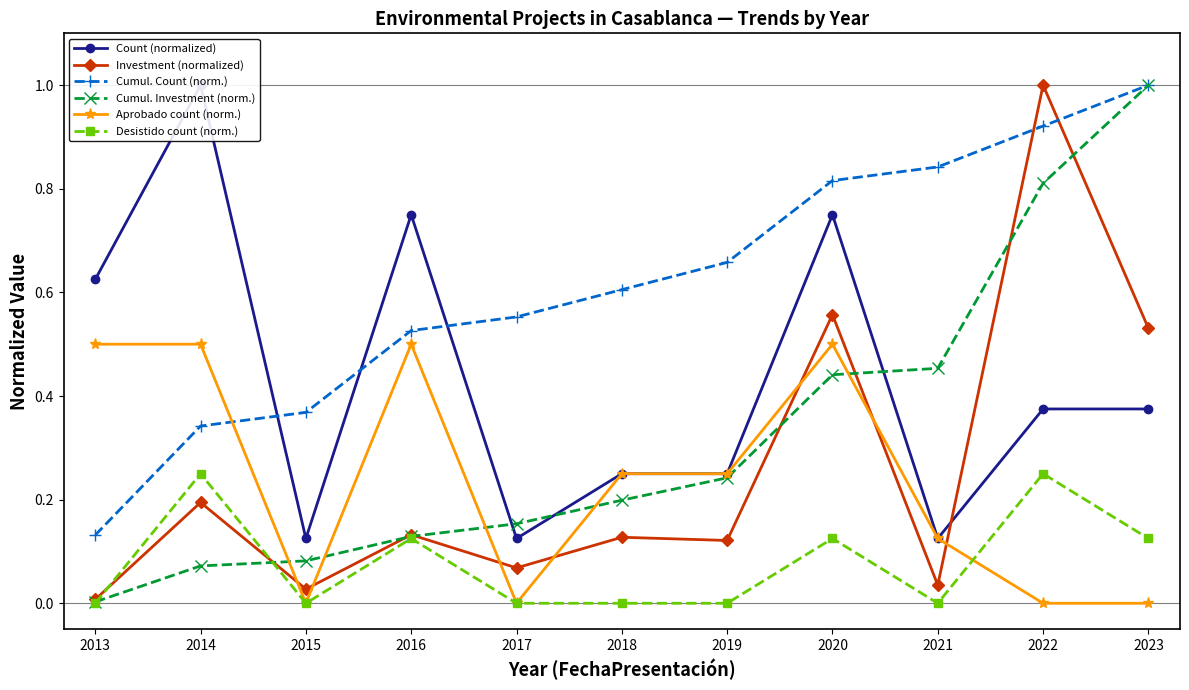

Is it true that Count (normalized) equals 0.2 at 2015?

False